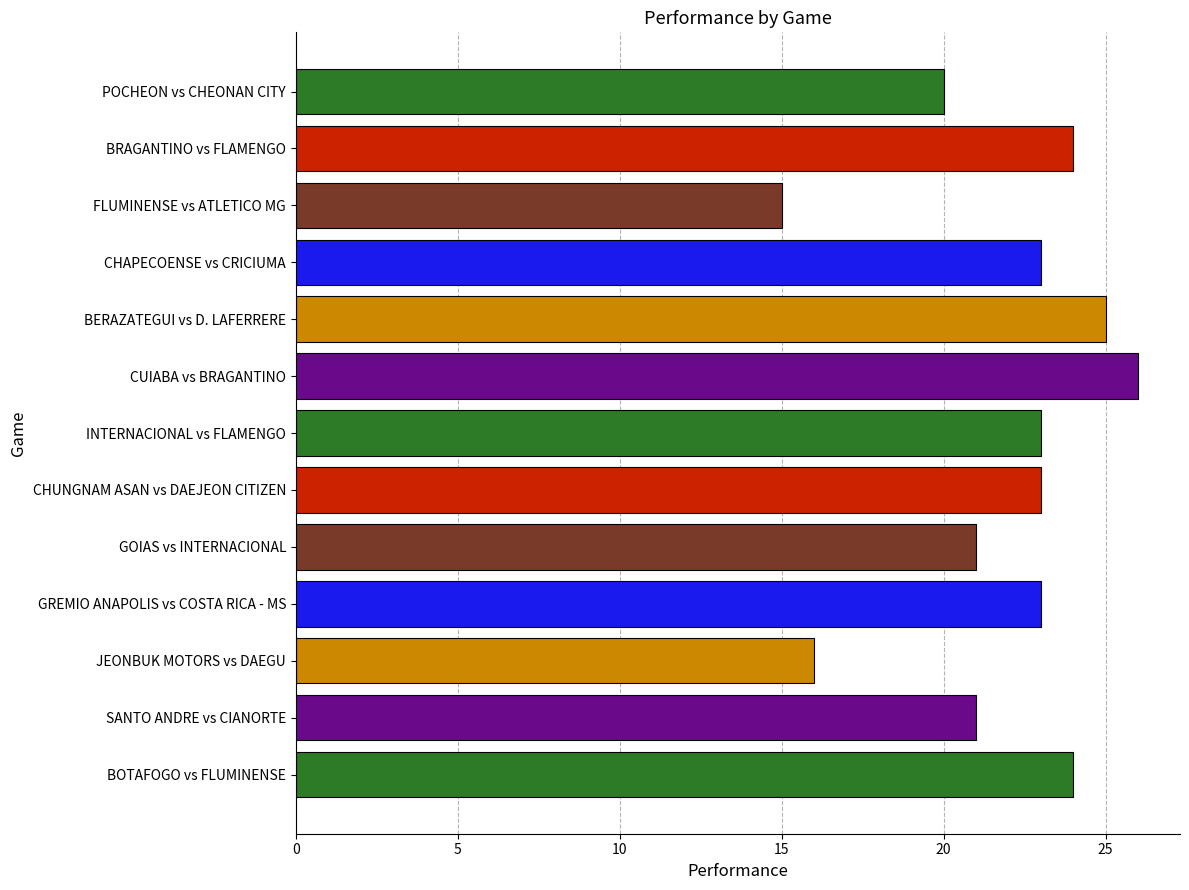

Are the bars grouped side by side (vs. stacked)?

No